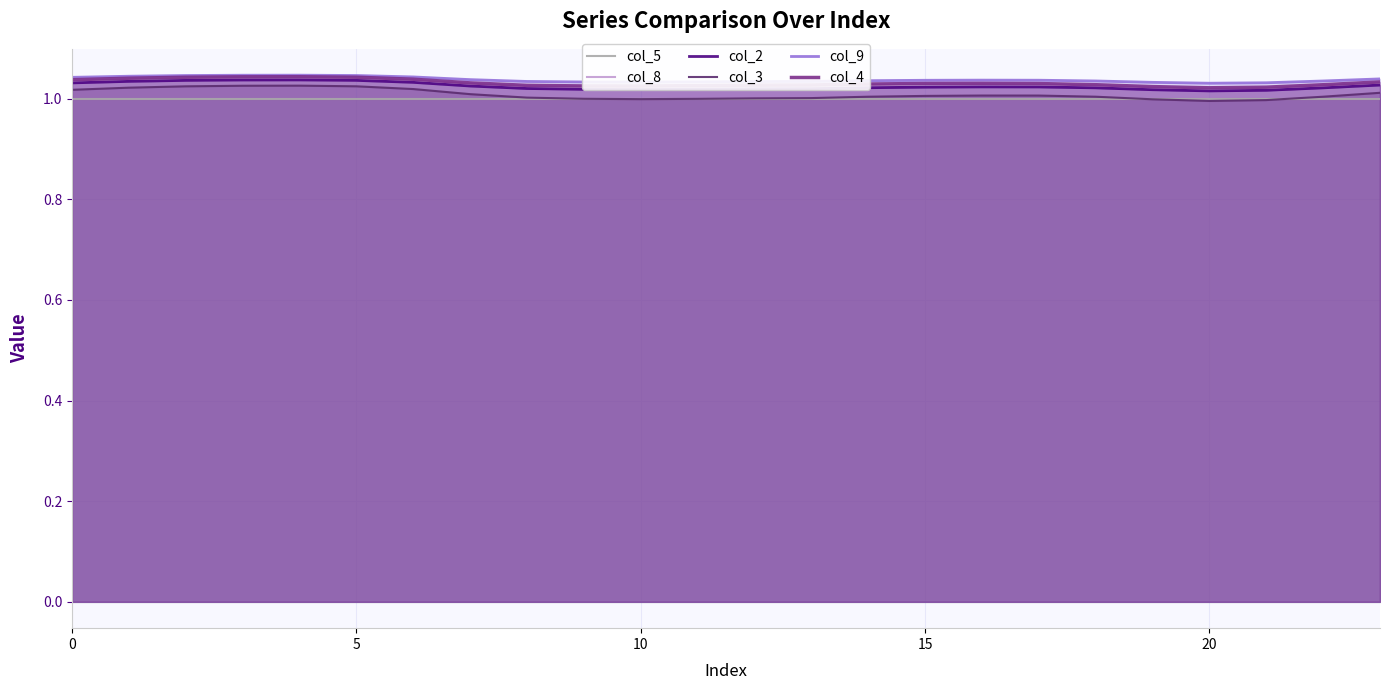

The col_2 series shows 1.0 at 18. True or false?

True